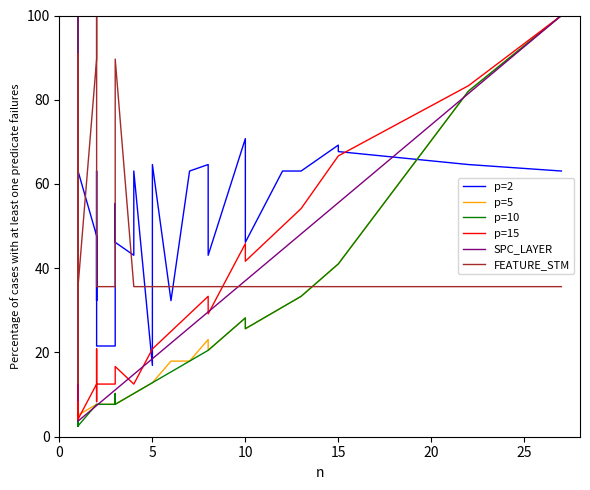

What is the difference between the second highest and second lowest values in the p=5 series?

79.5